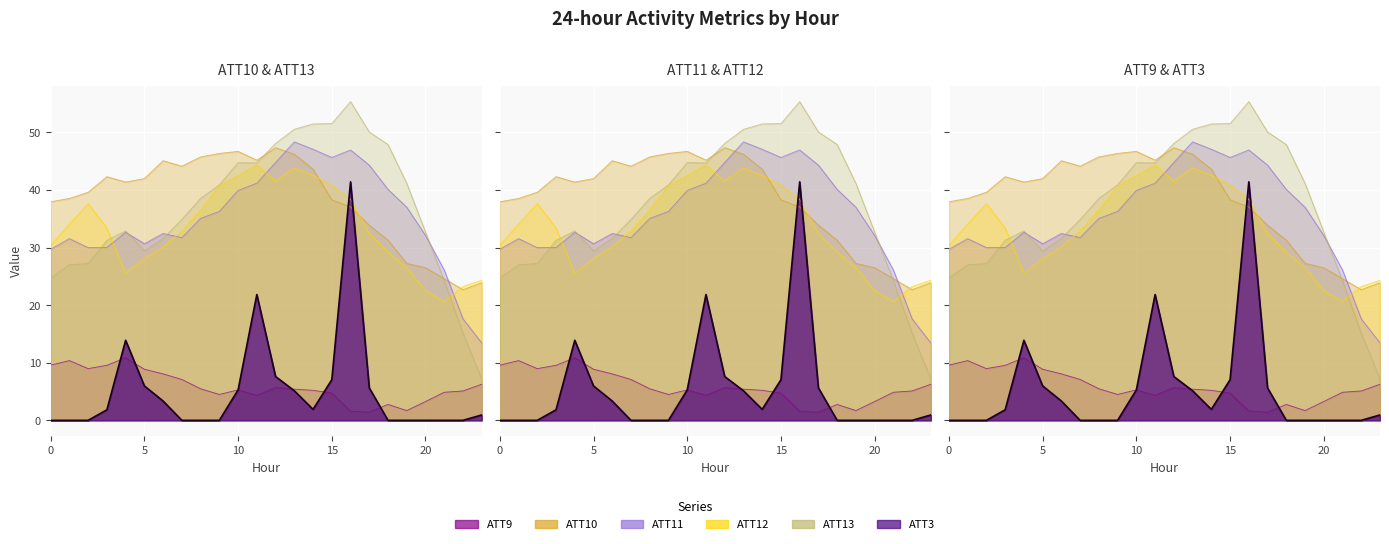

Where is ATT3 nearest to the value 20?

11